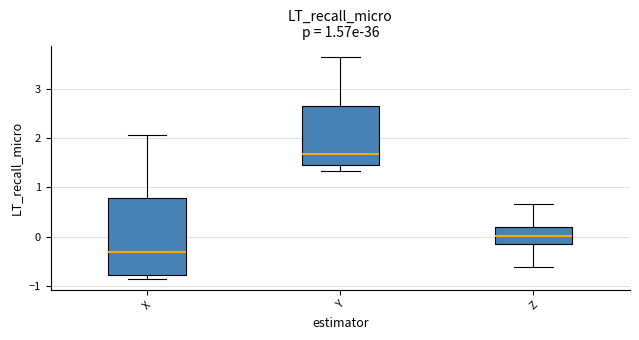

Reading left to right, transcribe this box plot: for each box, give where its median line is, the range the box spans, and where its two whiskers end, as read against the y-axis. The values are not printed on the chart, so give them approximately, as read against the axis.

X: median -0.3, box -0.8 to 0.8, whiskers -0.9 to 2.1
Y: median 1.7, box 1.5 to 2.7, whiskers 1.3 to 3.7
Z: median 0.0, box -0.1 to 0.2, whiskers -0.6 to 0.7